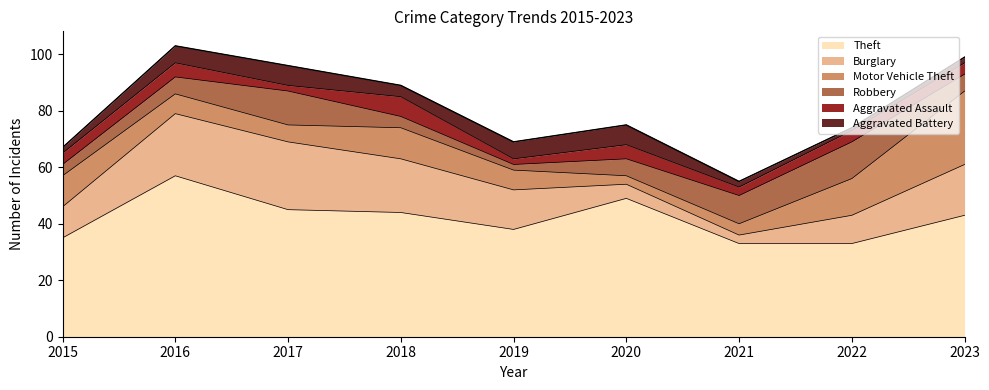

True or false: Theft and Motor Vehicle Theft cross at least once.

False